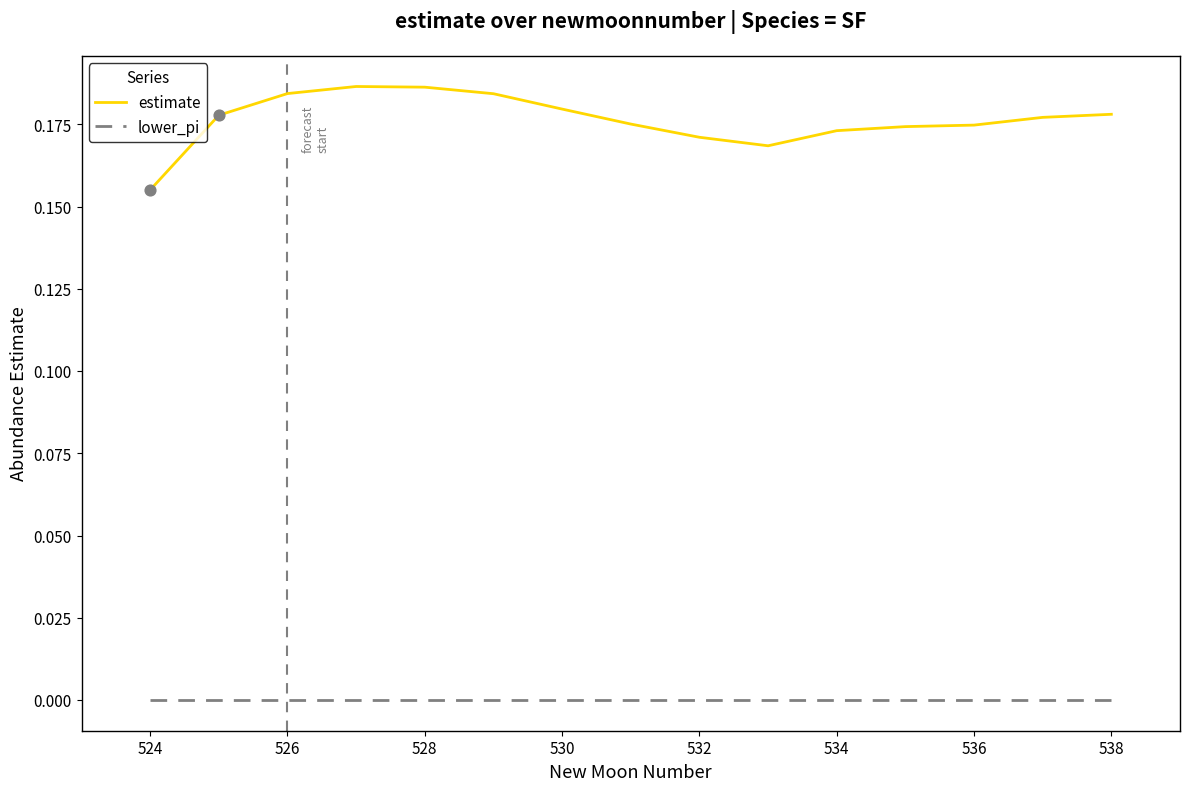

Which series has the widest spread of values?

estimate